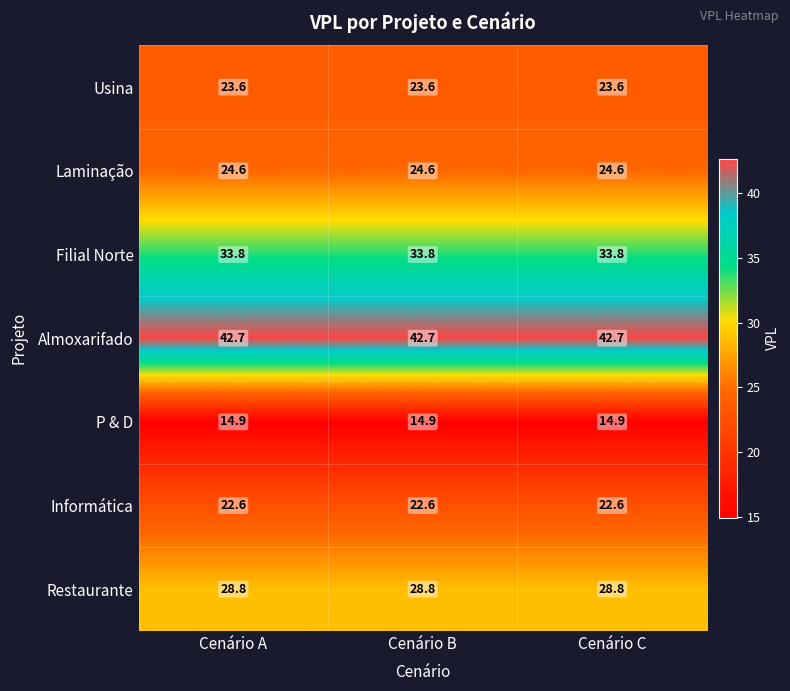

Rank the series by their maximum value, from lowest to highest.

P & D, Informática, Usina, Laminação, Restaurante, Filial Norte, Almoxarifado